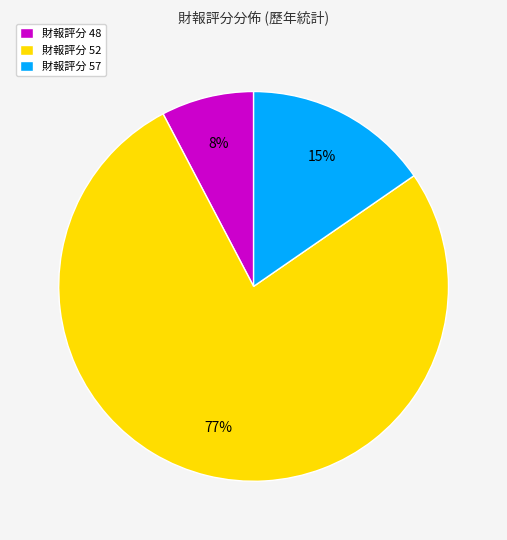

The 財報評分 57 slice represents 15% of the pie. True or false?

True